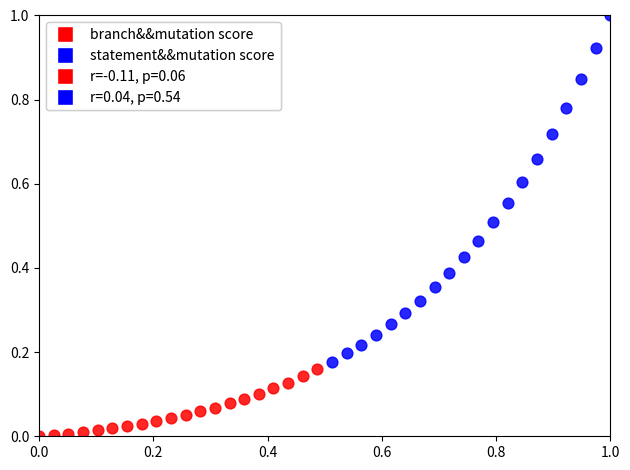

Which series reaches the minimum Y coordinate?

branch&&mutation score